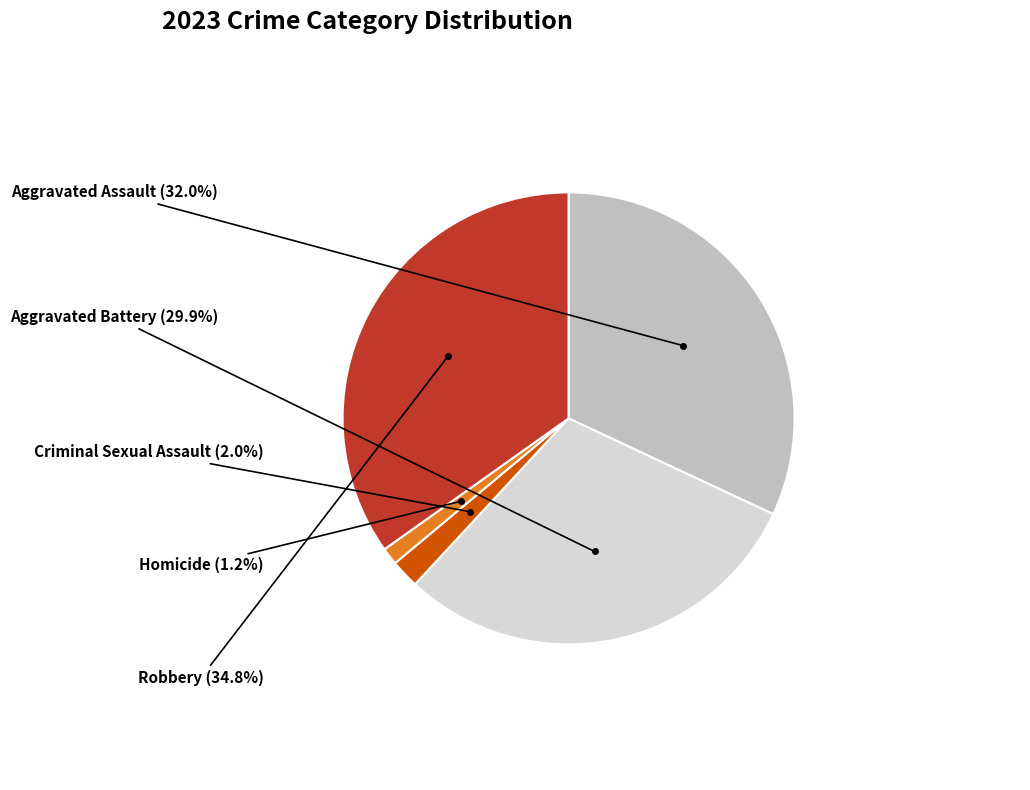

Is there any slice that represents more than half of the pie?

No